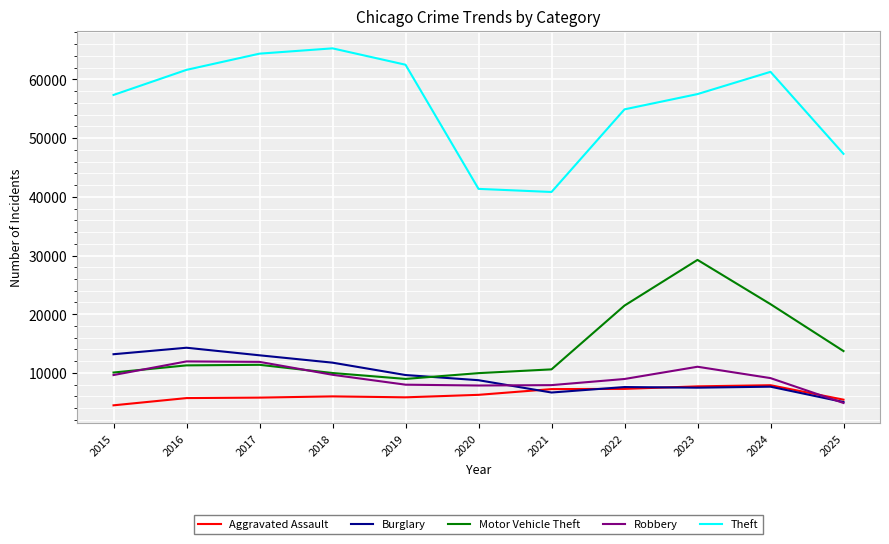

At which label does Burglary reach its minimum?

2025